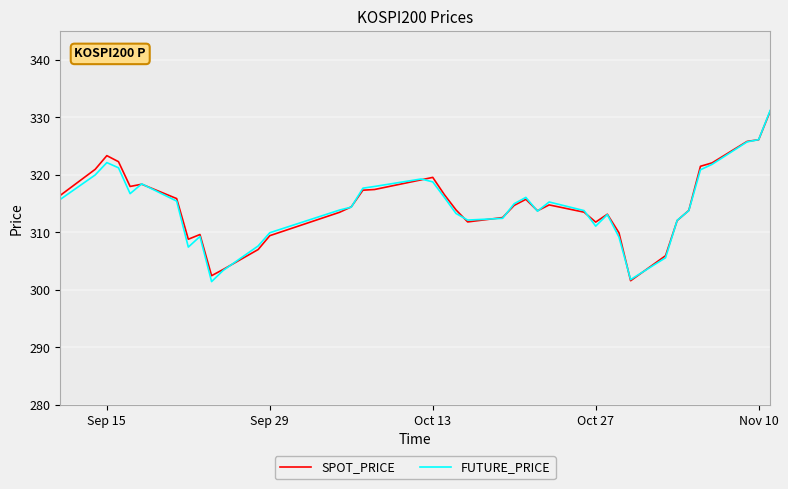

What is the total value across all series at Sep 15?

645.5